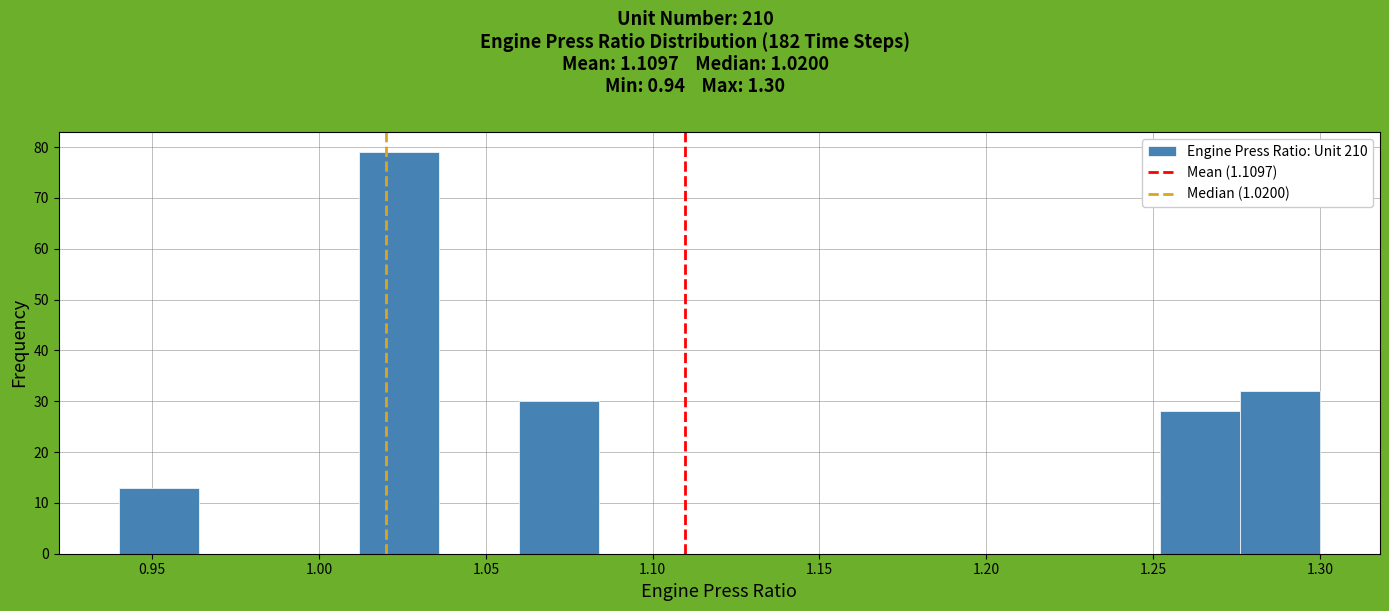

Reading left to right, list every bar in this chart as the range it spans on the x-axis followed by its height. Neither the bar edges nor the heights are printed on the chart, so give them approximately, as read against the axes.

0.940 to 0.964: 13
0.964 to 0.988: 0
0.988 to 1.012: 0
1.012 to 1.036: 79
1.036 to 1.060: 0
1.060 to 1.084: 30
1.084 to 1.108: 0
1.108 to 1.132: 0
1.132 to 1.156: 0
1.156 to 1.180: 0
1.180 to 1.204: 0
1.204 to 1.228: 0
1.228 to 1.252: 0
1.252 to 1.276: 28
1.276 to 1.300: 32